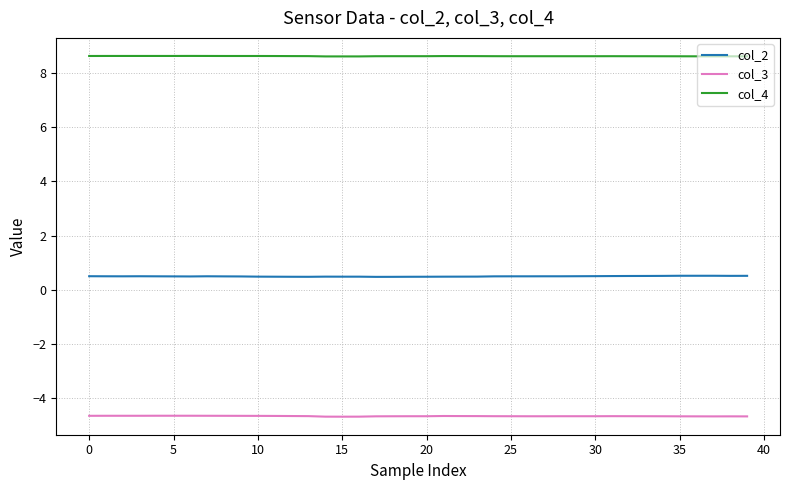

True or false: col_4 and col_3 cross at least once.

False